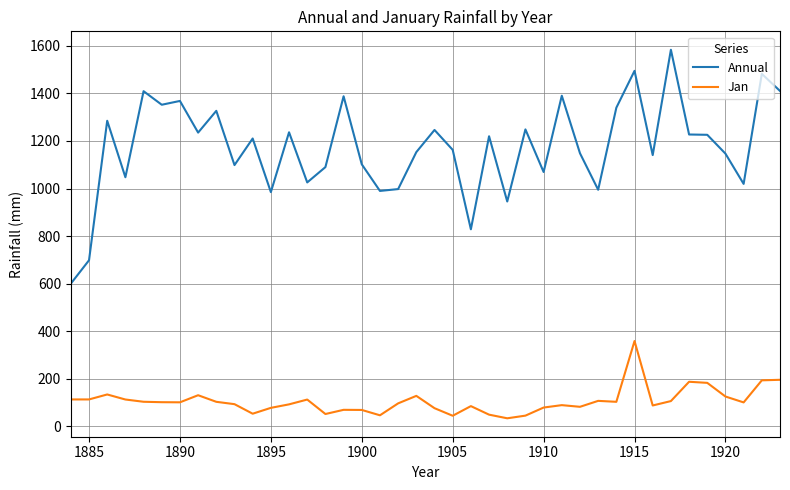

List the series in order of their overall mean, highest first.

Annual, Jan